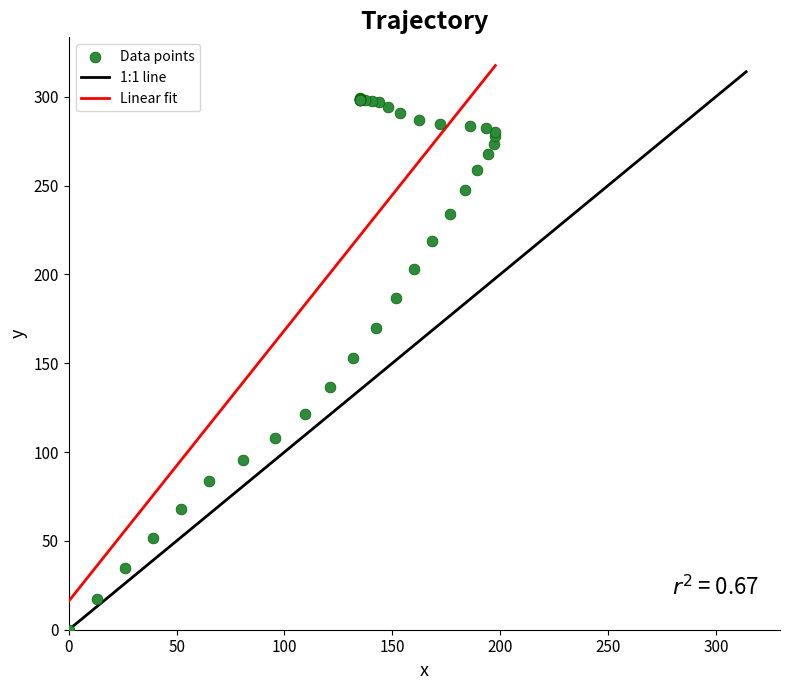

What Y value in the scatter plot is closest to 149?

153.1